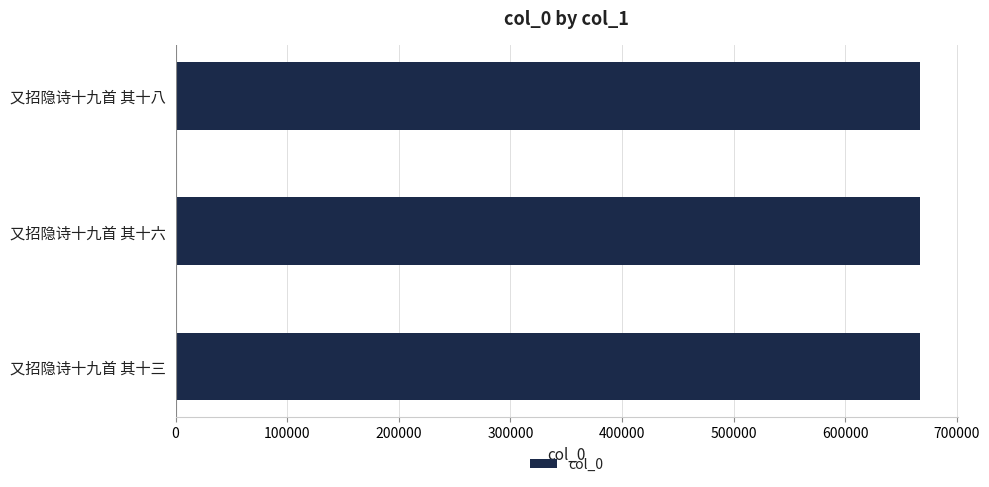

Approximately how many times larger is the value at 又招隐诗十九首 其十八 compared to 又招隐诗十九首 其十六?

1.0